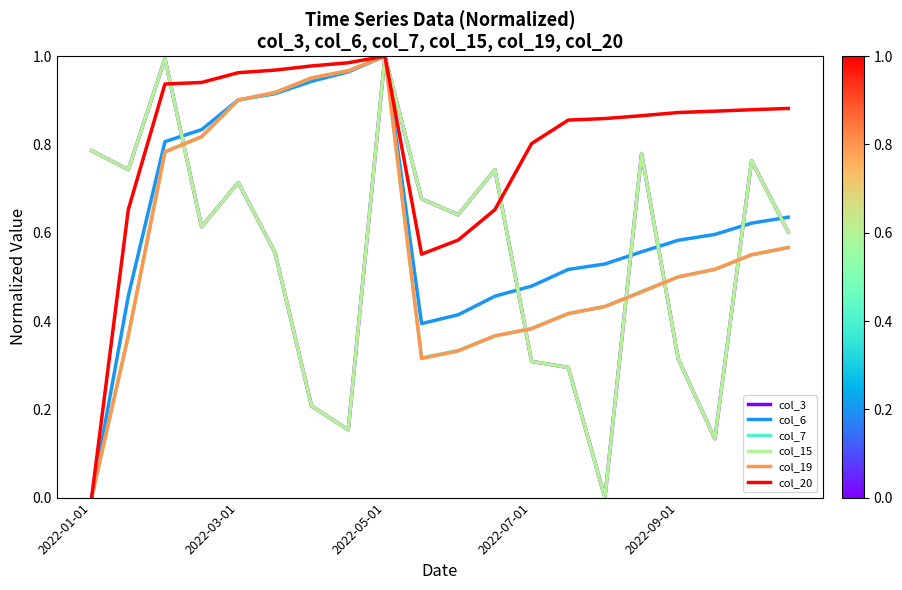

Does the chart have visible grid lines?

No